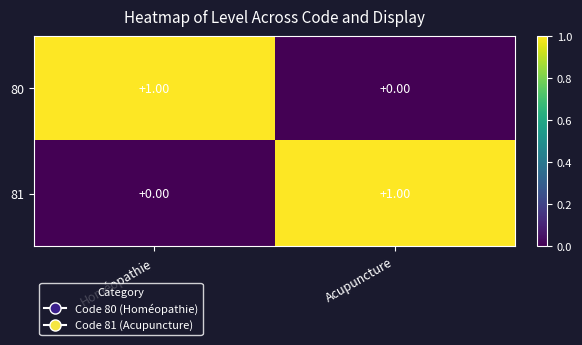

Rank the series at Acupuncture from highest to lowest value.

81, 80